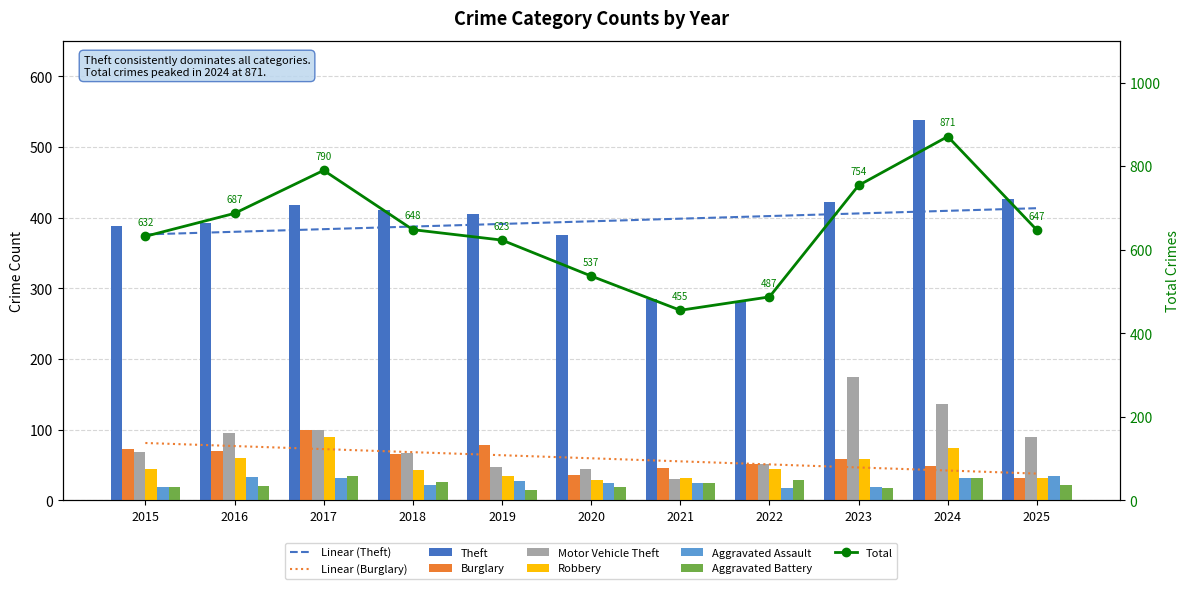

Which has a higher value, 2016 or 2015?

2016